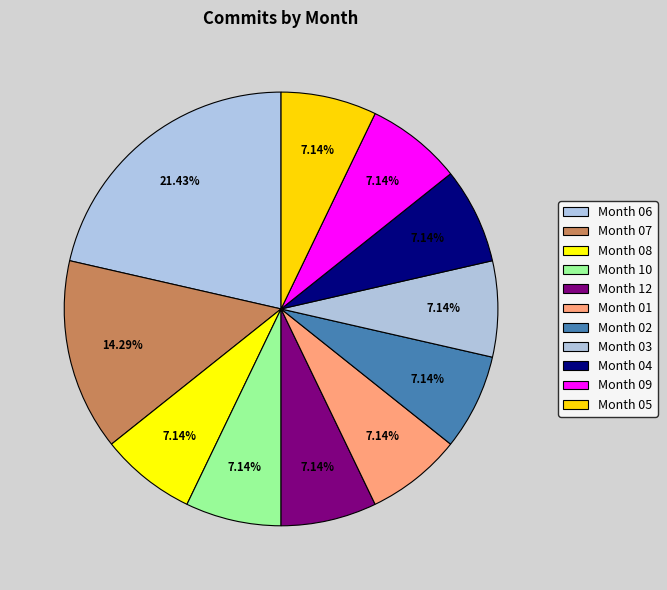

How many segments does this pie chart have?

11